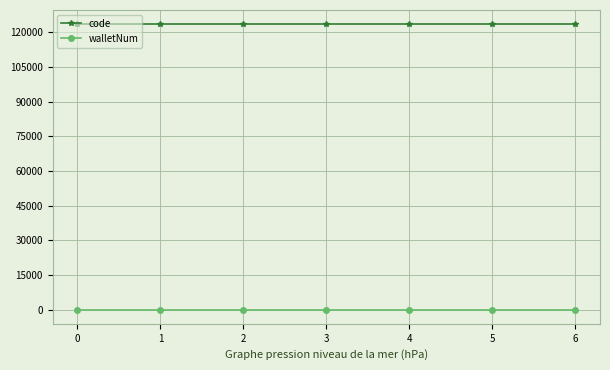

What is the sum of all code values?

864192